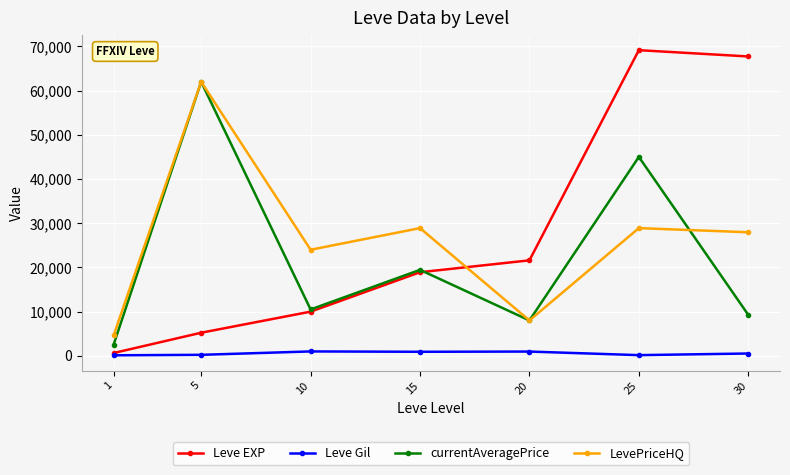

True or false: Leve Gil and currentAveragePrice intersect in this chart.

False